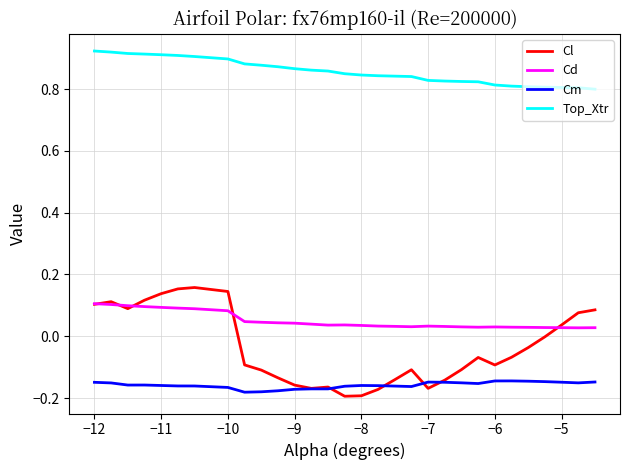

True or false: Cd and Top_Xtr cross at least once.

False